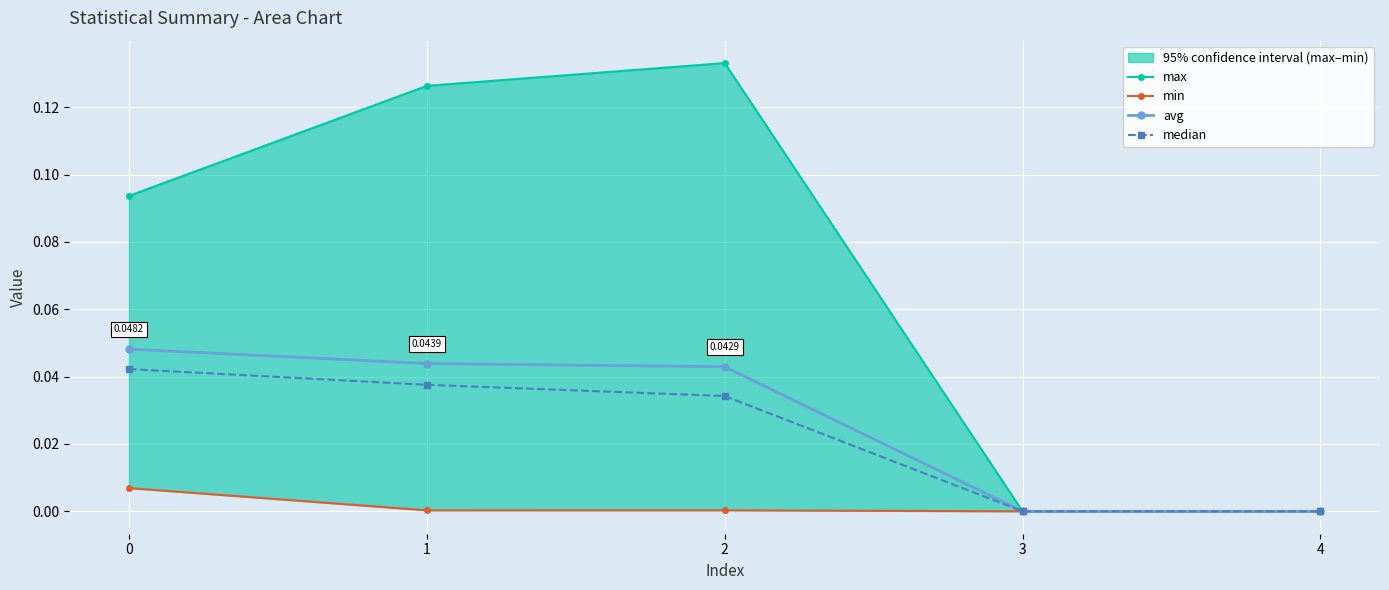

The max series shows 0.0 at 3. True or false?

True